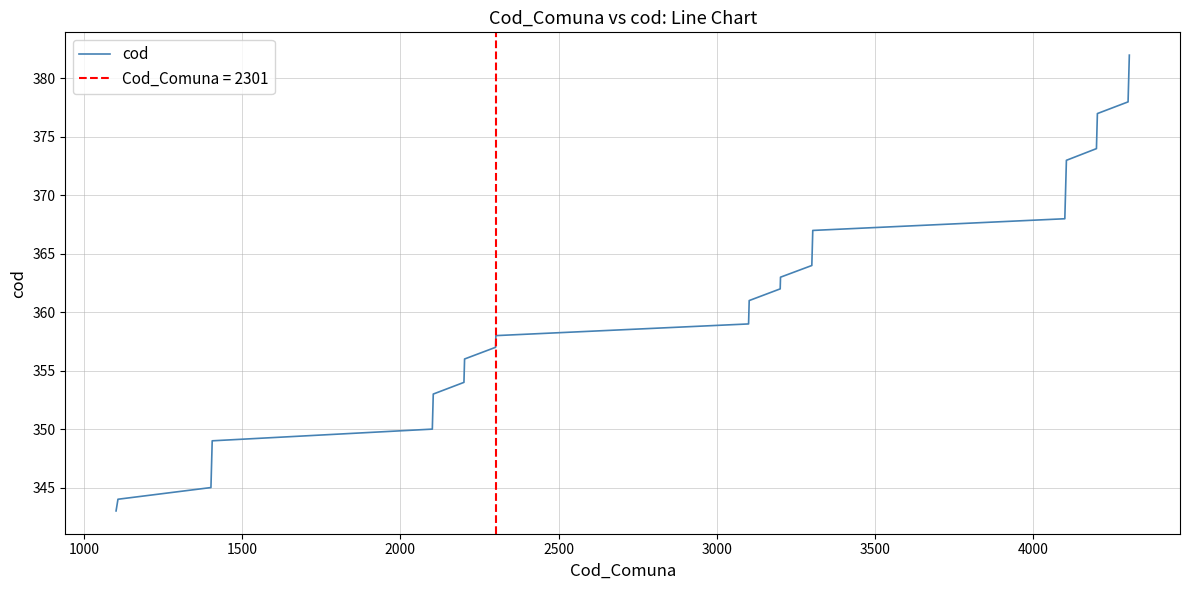

What is the minimum value for cod?

343